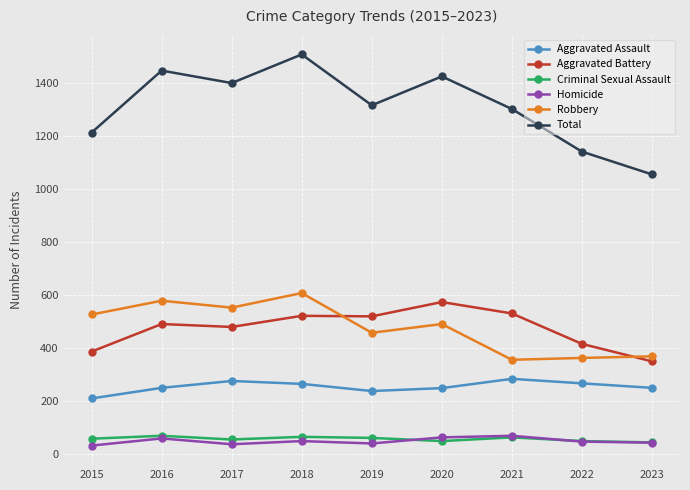

Between 2020 and 2023, which series saw the biggest shift?

Total